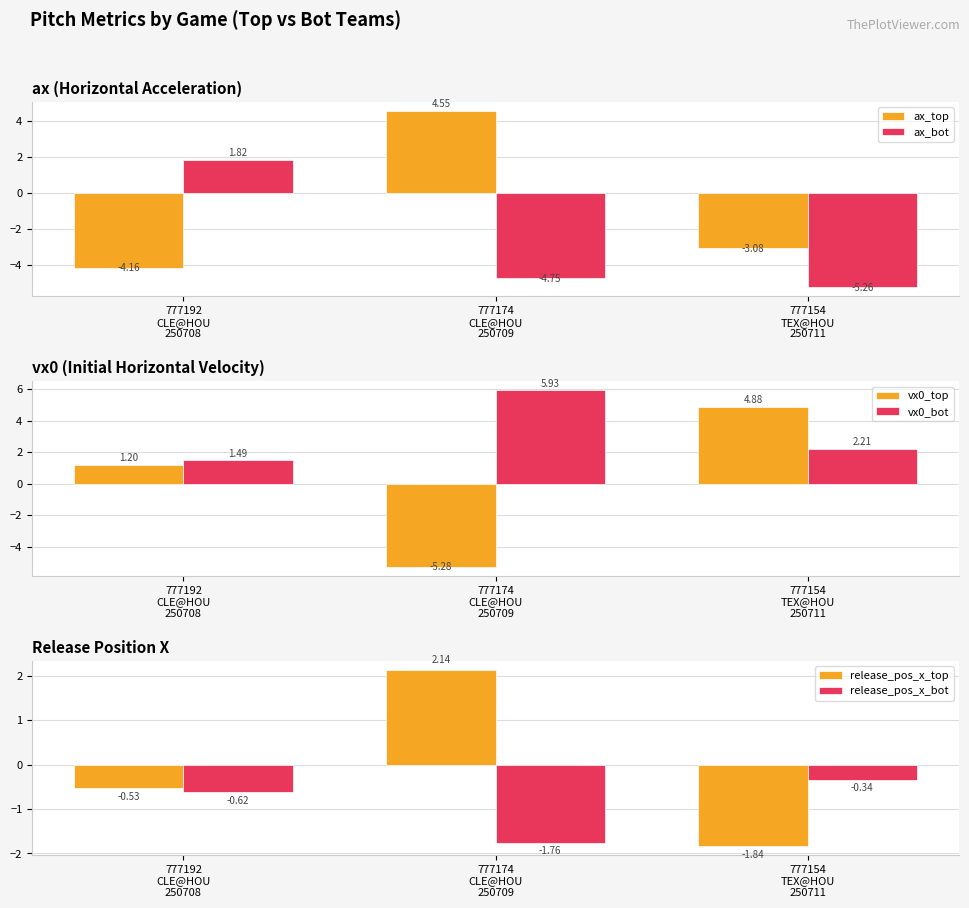

Reading left to right, extract all data points from this chart.

ax_top: -4.2	4.5	-3.1
ax_bot: 1.8	-4.8	-5.3
vx0_top: 1.2	-5.3	4.9
vx0_bot: 1.5	5.9	2.2
release_pos_x_top: -0.5	2.1	-1.8
release_pos_x_bot: -0.6	-1.8	-0.3